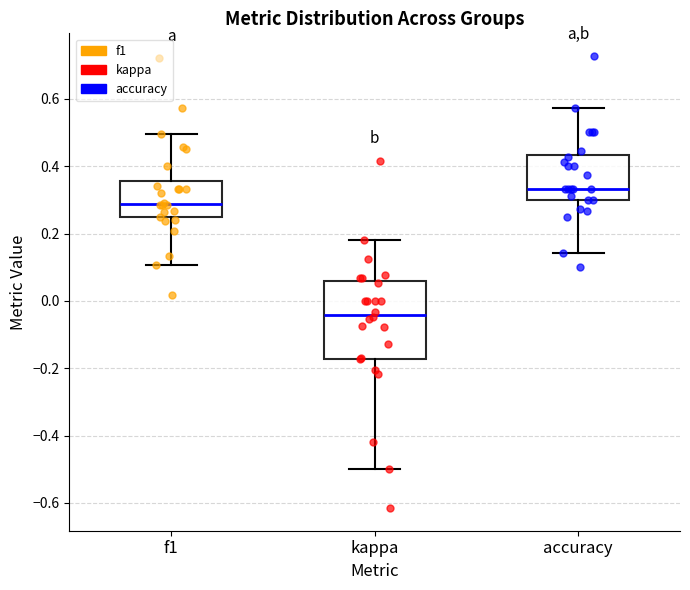

Which box has the lowest median line?

kappa